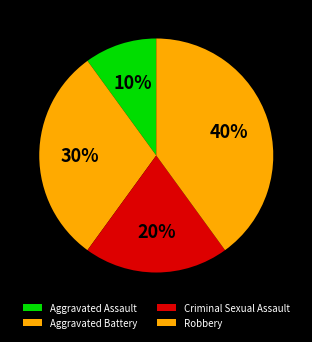

How many segments does this pie chart have?

4